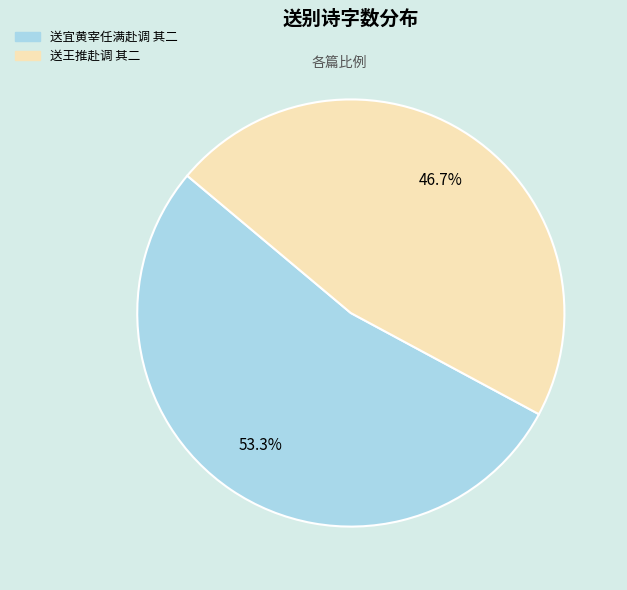

What is the majority slice?

送宜黄宰任满赴调 其二